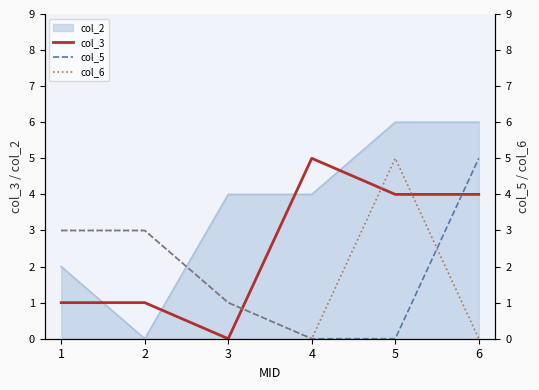

Where do col_2 and col_3 first cross each other?

1 and 2